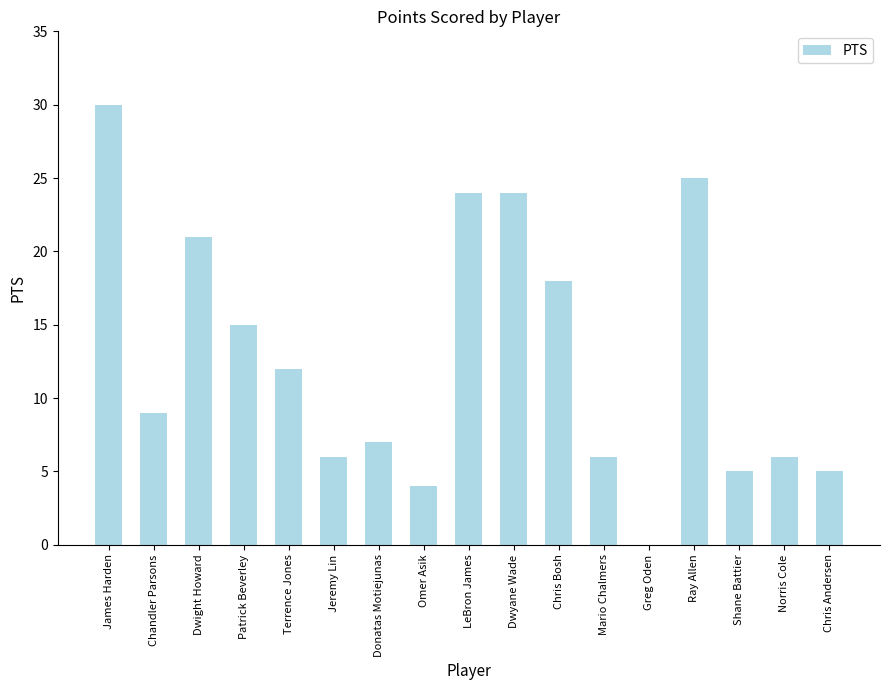

How many values are above zero?

16